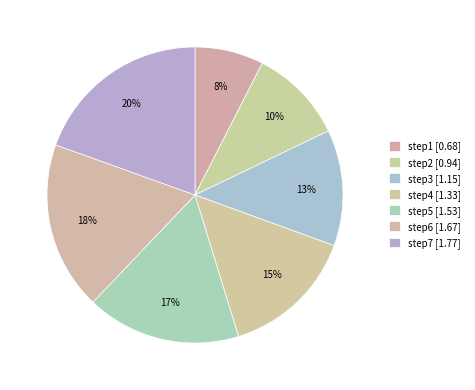

Is there any slice that represents more than half of the pie?

No